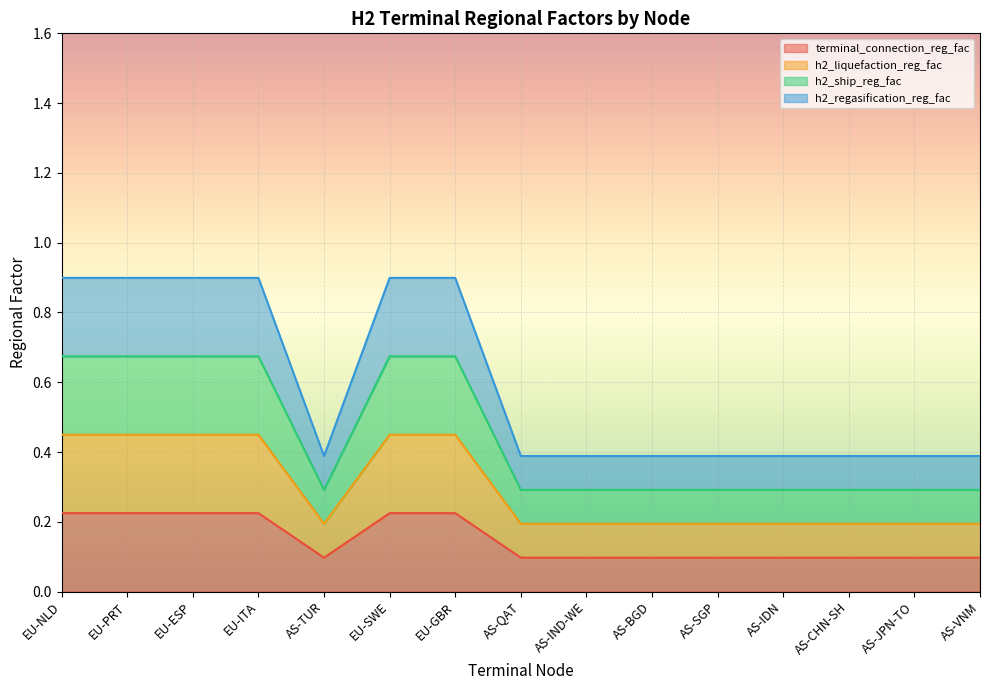

What is the minimum value for terminal_connection_reg_fac?

0.1